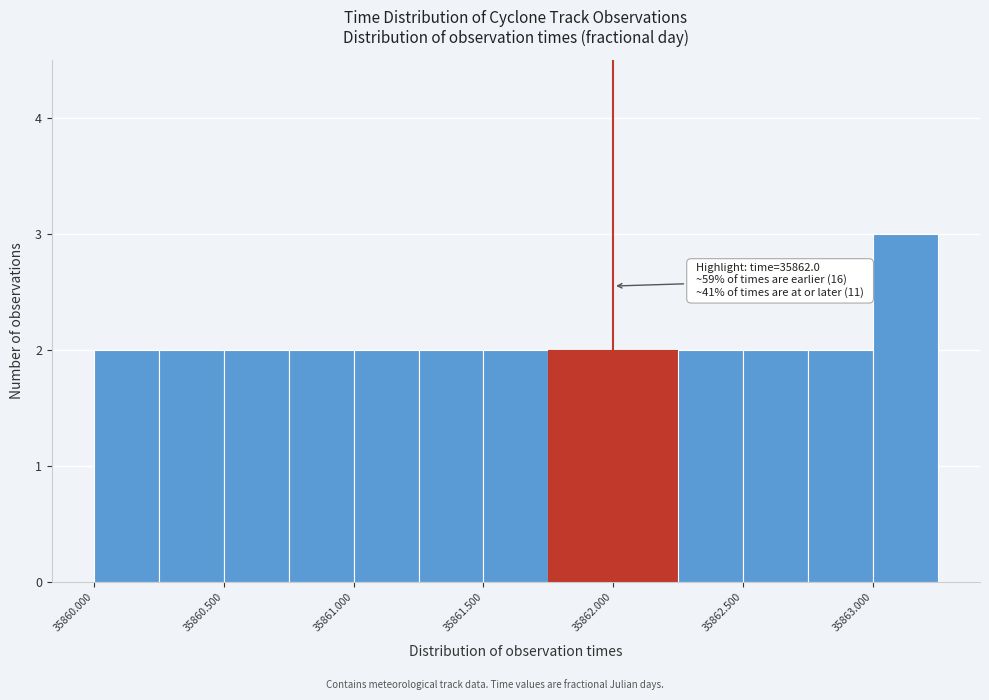

Which range on the x-axis has the tallest bar?

35863.00 to 35863.25